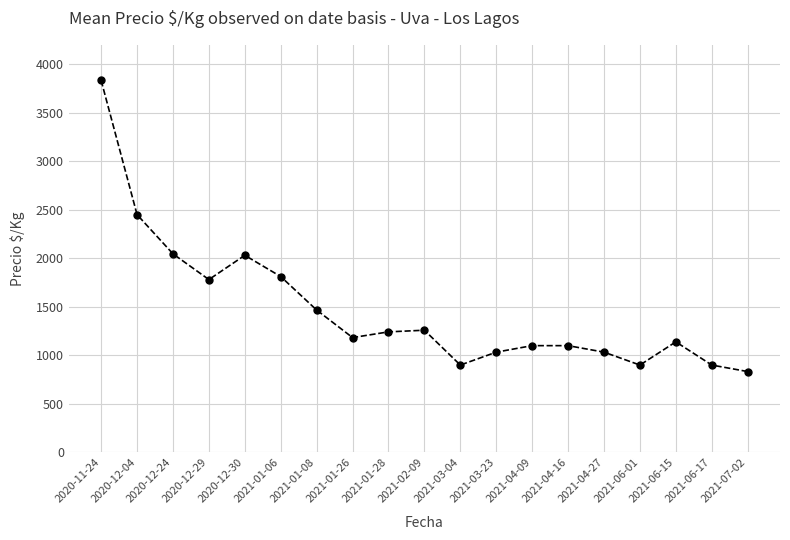

How many lines are shown in the chart?

1